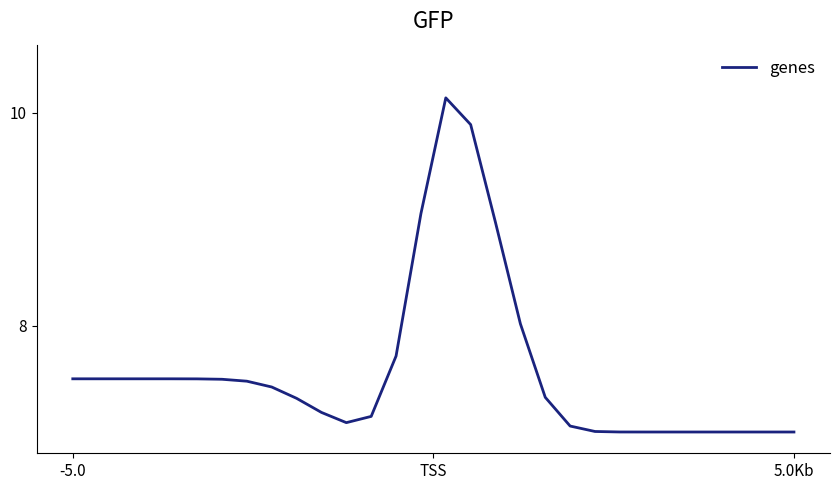

What is the minimum value shown in the chart?

7.0